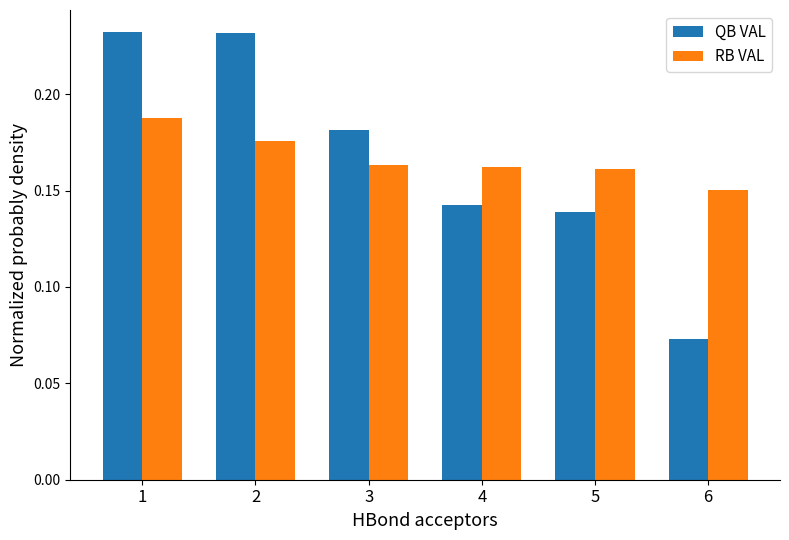

What is the sum of all RB VAL values?

1.0